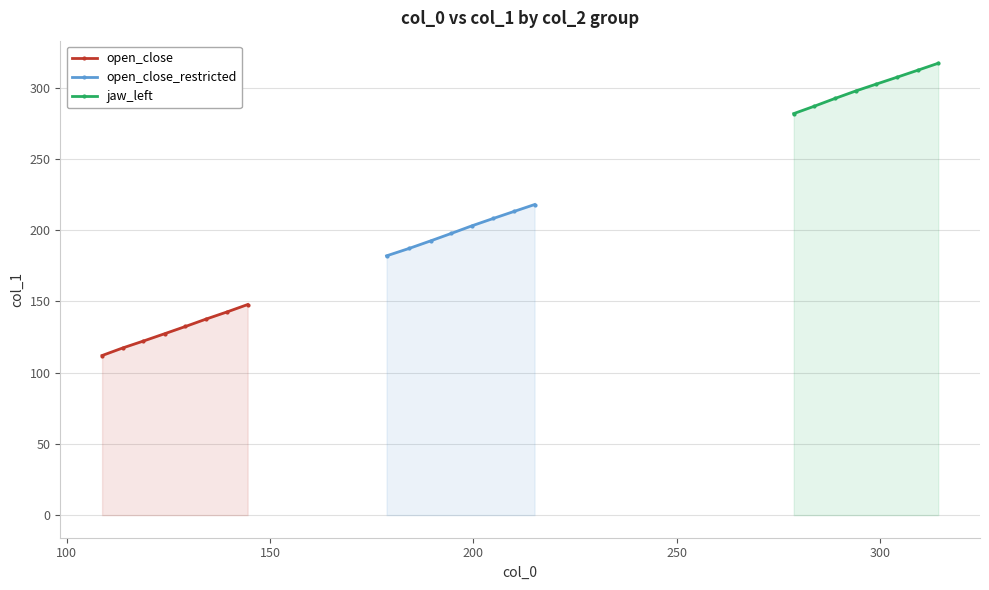

What are all the series names shown in the legend?

open_close, open_close_restricted, jaw_left